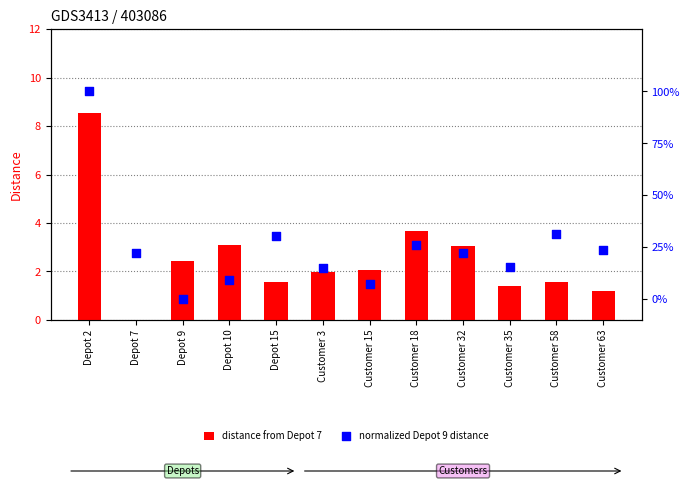

At which category is the sum across all series the highest?

Depot 2